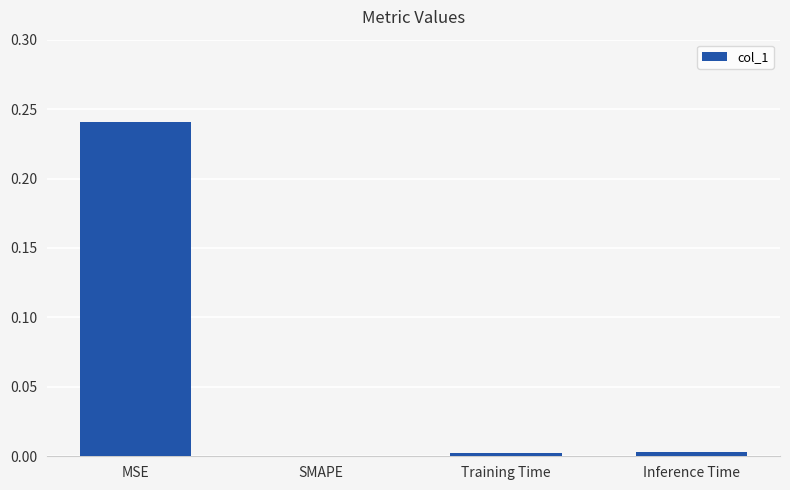

Between MSE and Training Time, which is larger?

MSE